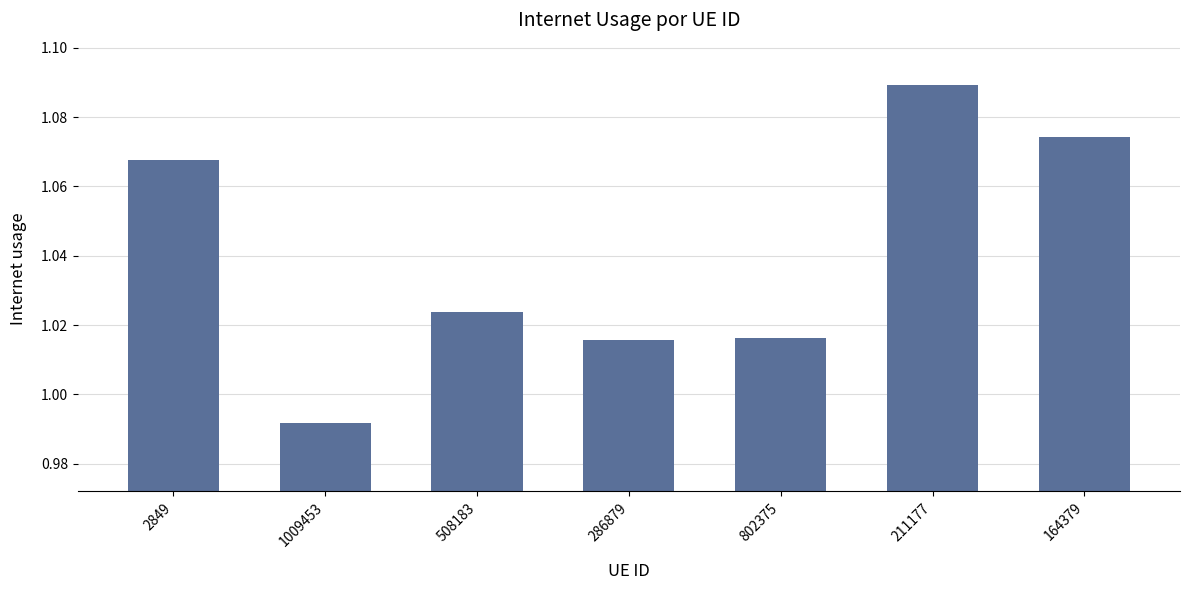

Where does the data first go above 1?

2849